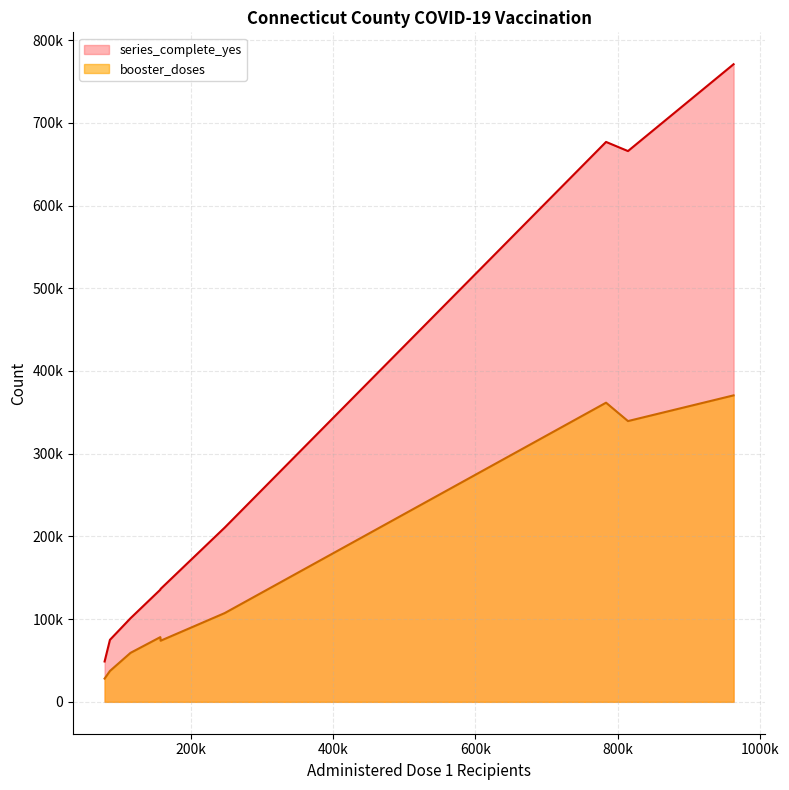

Which series changed the most between New Haven and Windham?

series_complete_yes